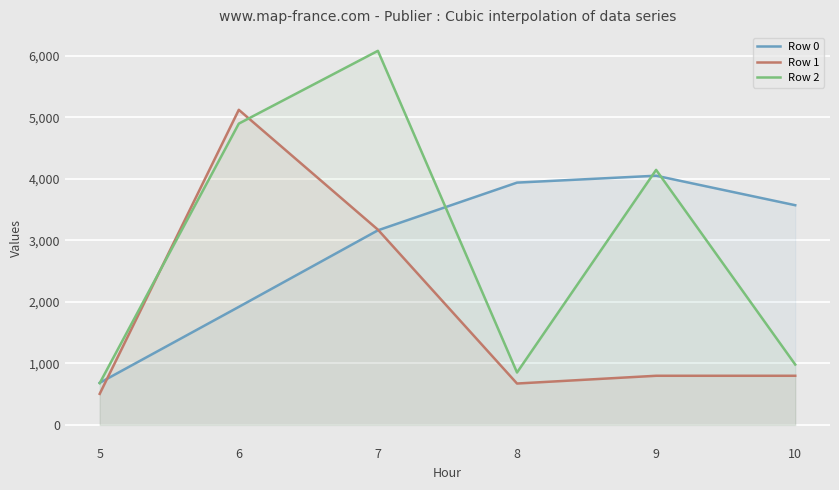

List the labels in order of Row 1 value, largest first.

6, 7, 9, 10, 8, 5